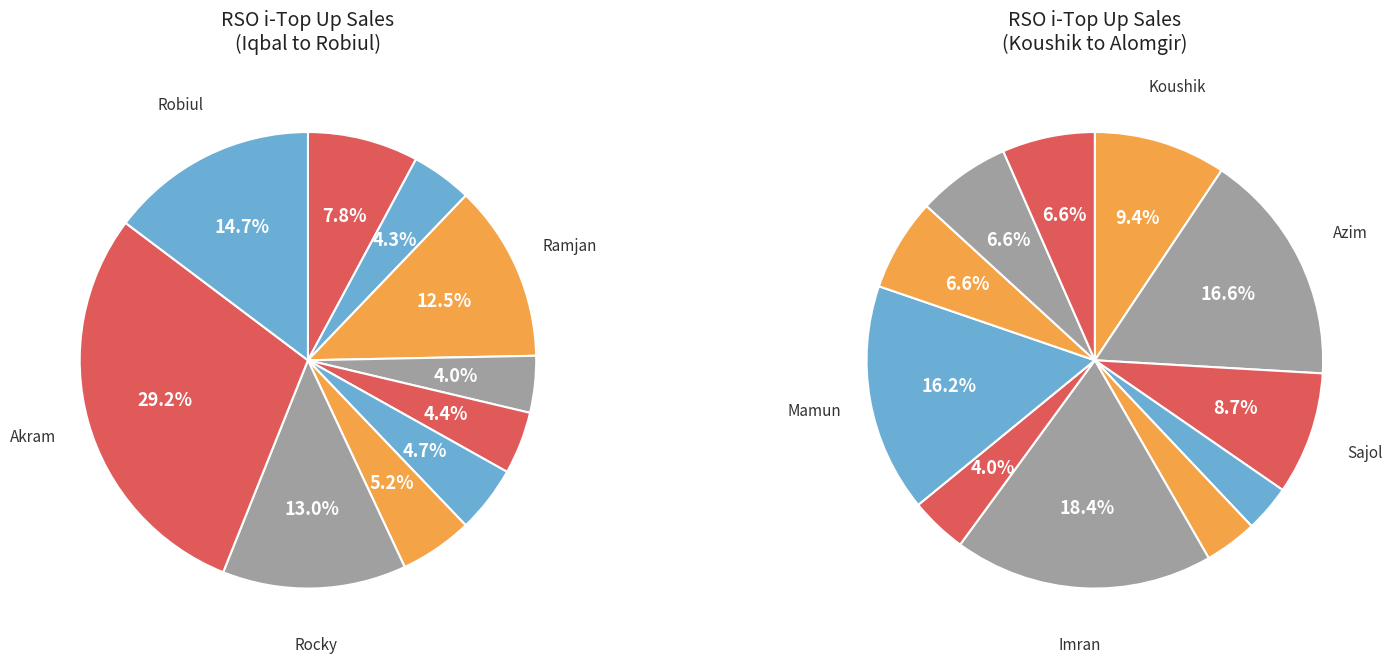

Combined, do Alomgir and Bijoy account for over 50%?

No